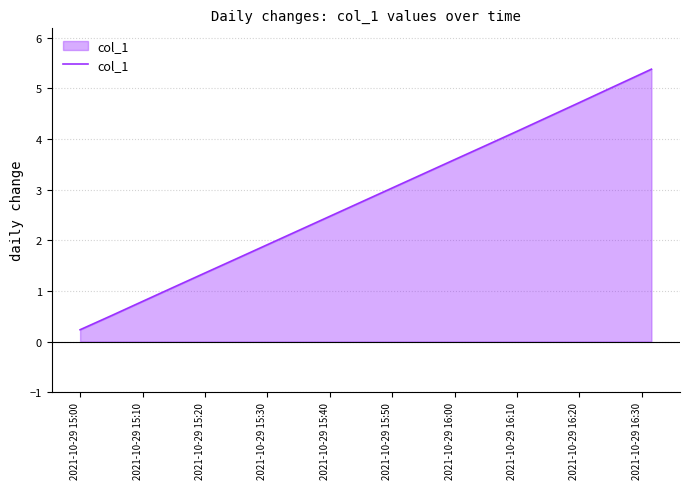

Does the chart display data point markers on the line(s)?

No